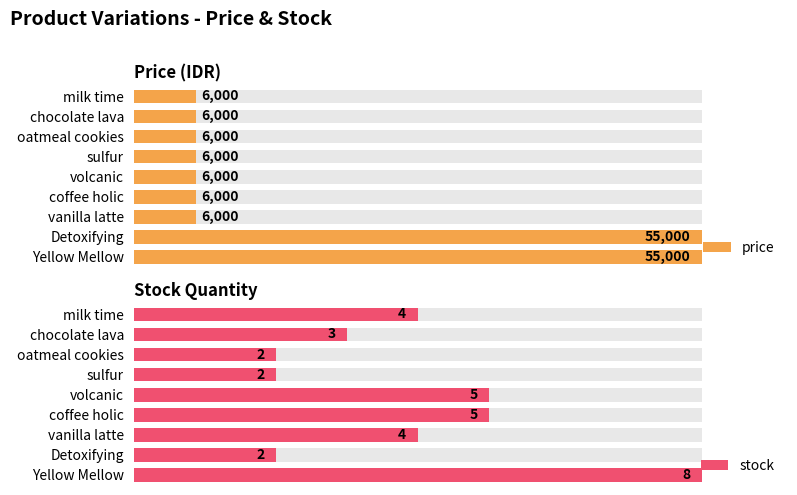

Rank the series by their average value, from lowest to highest.

stock, price